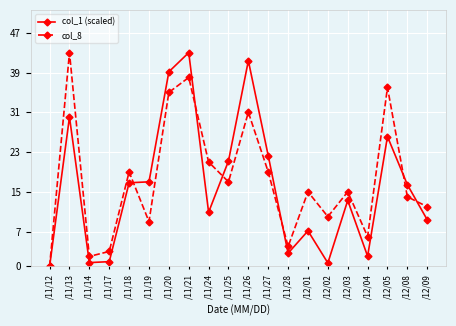

In col_8, how many points are lower than both neighbors (excluding endpoints)?

6